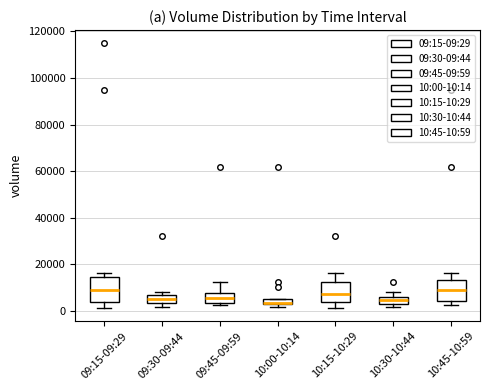

Where does the median line of the box for 09:15-09:29 sit on the y-axis? The values are not printed on the chart, so give them approximately, as read against the axis.

8000